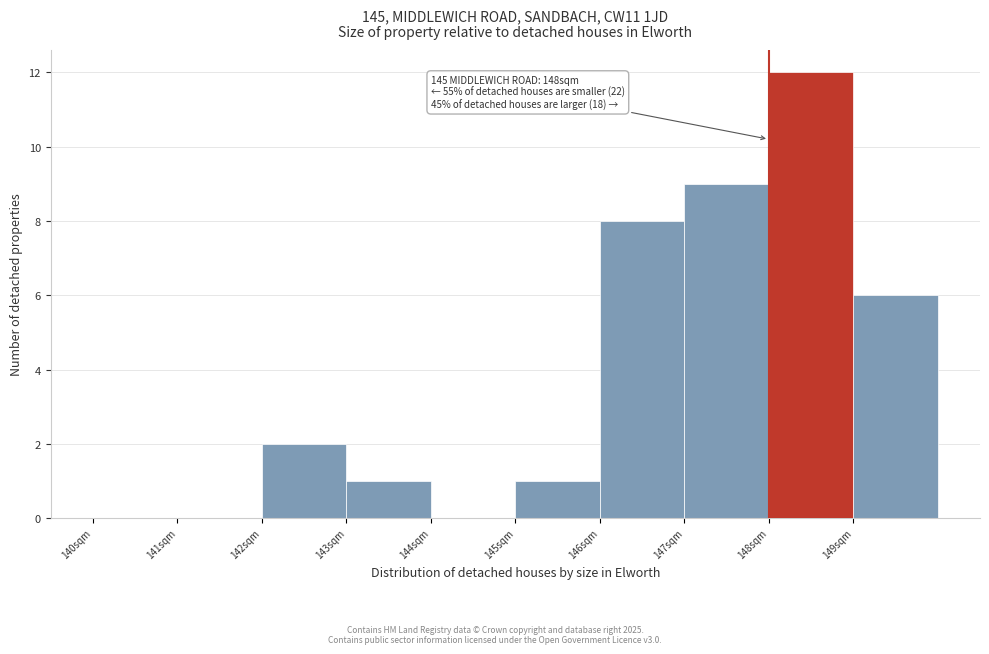

Which range on the x-axis has the tallest bar?

148 to 149